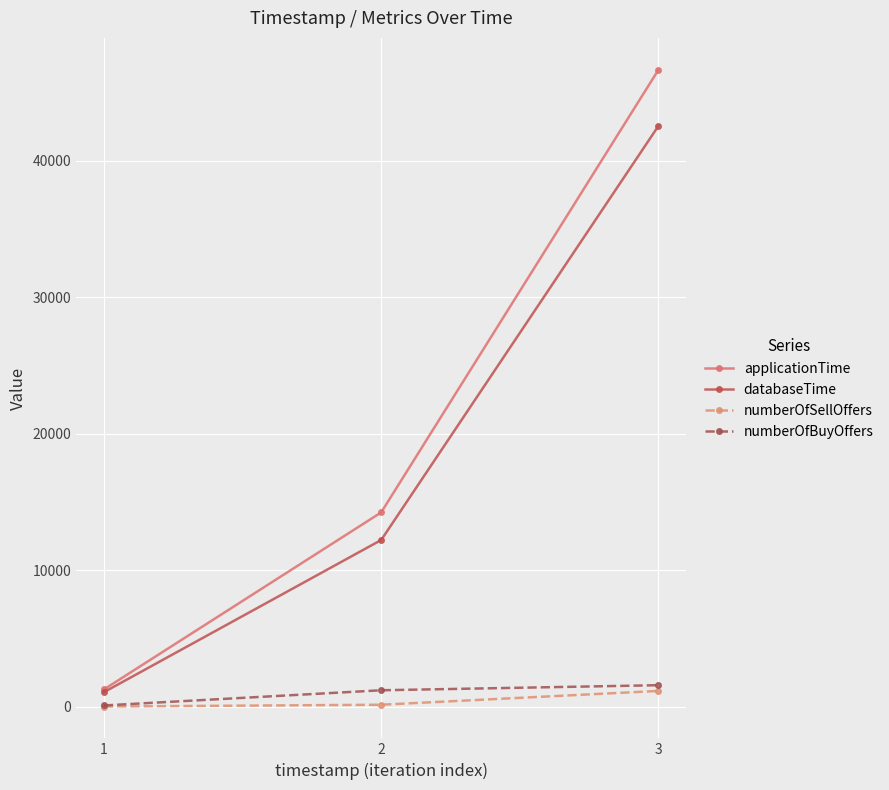

Does the chart have visible grid lines?

Yes